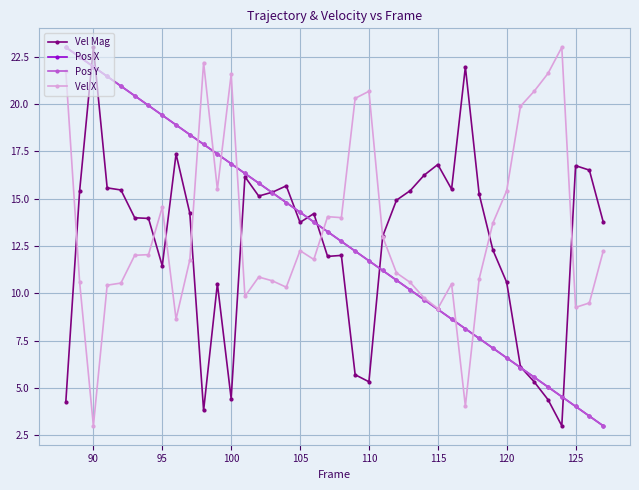

Is this an area chart (filled region under the line)?

No